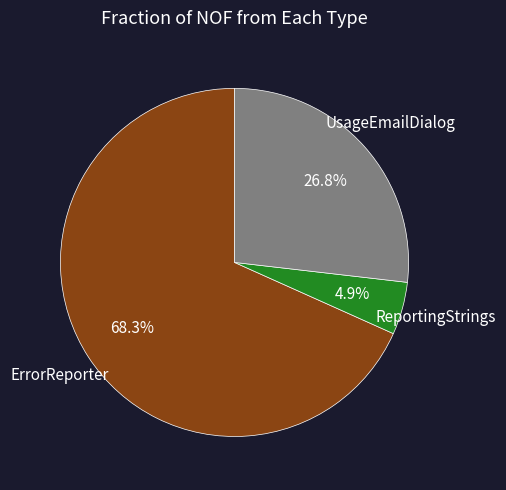

Does any single category account for the majority?

Yes